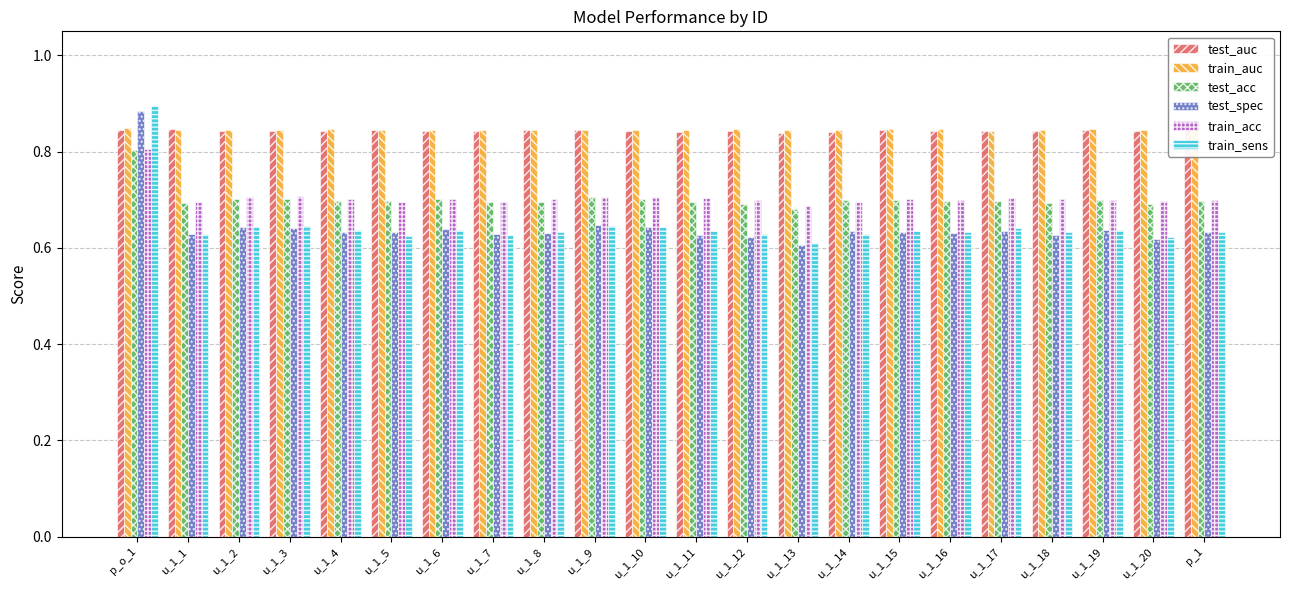

What is the total value across all series at u_1_8?

4.4